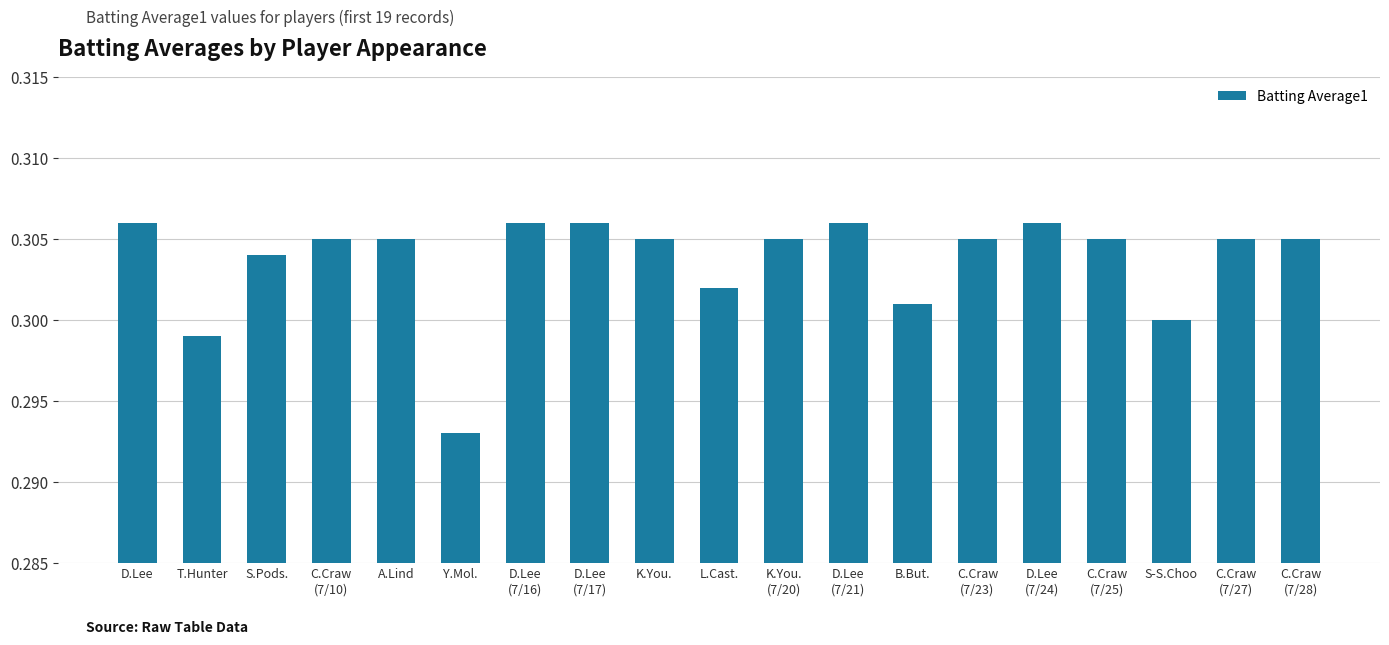

Which category has the lowest value across all series?

Y.Mol.